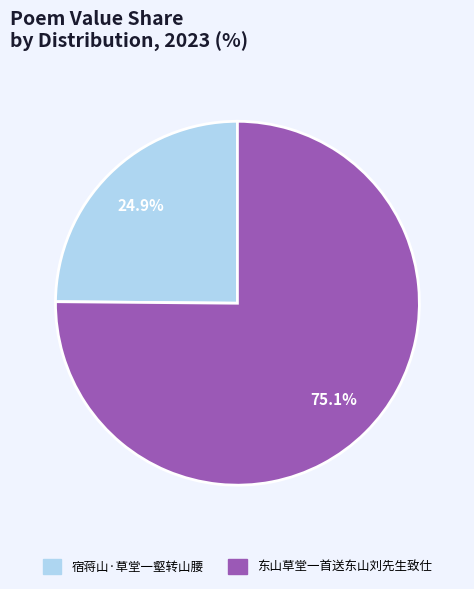

To the nearest percent, what is the difference between the largest and smallest slice percentages?

50%